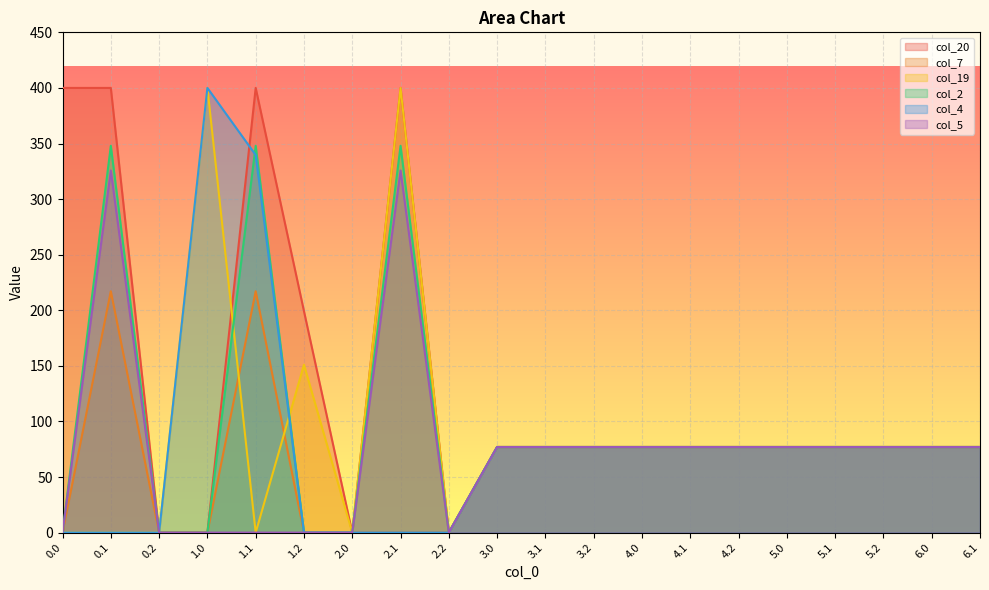

What are all the series names shown in the legend?

col_20, col_7, col_19, col_2, col_4, col_5